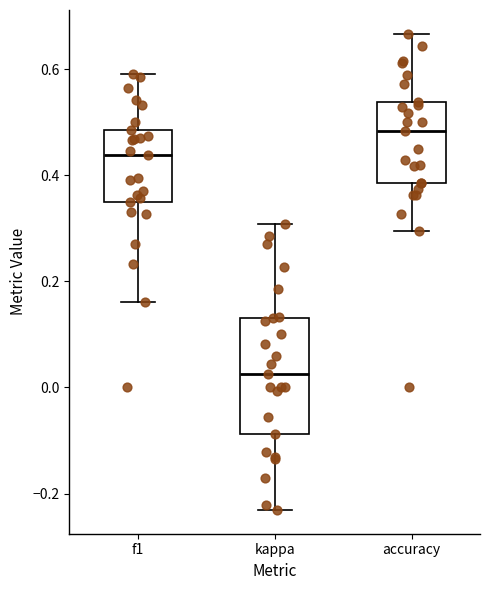

Reading left to right, transcribe this box plot: for each box, give where its median line is, the range the box spans, and where its two whiskers end, as read against the y-axis. The values are not printed on the chart, so give them approximately, as read against the axis.

f1: median 0.44, box 0.36 to 0.48, whiskers 0.16 to 0.60
kappa: median 0.02, box -0.08 to 0.14, whiskers -0.24 to 0.30
accuracy: median 0.48, box 0.38 to 0.54, whiskers 0.30 to 0.66